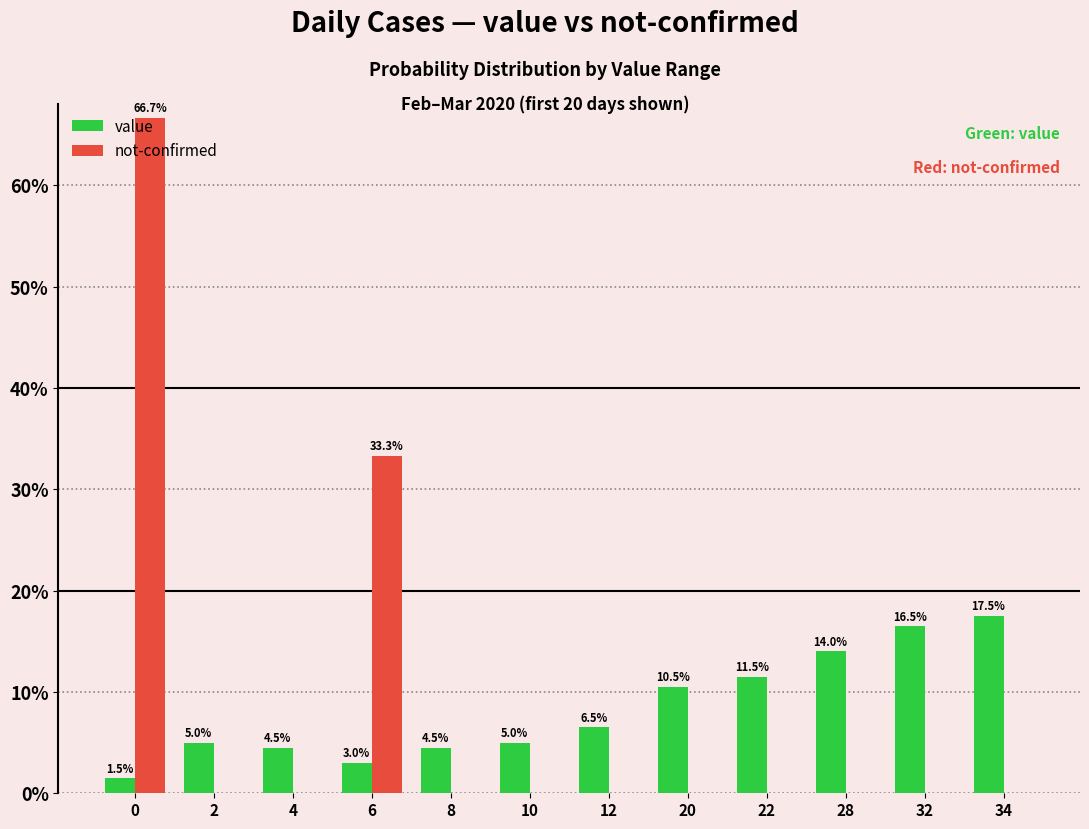

What is the total value across all series at 28?

14.0